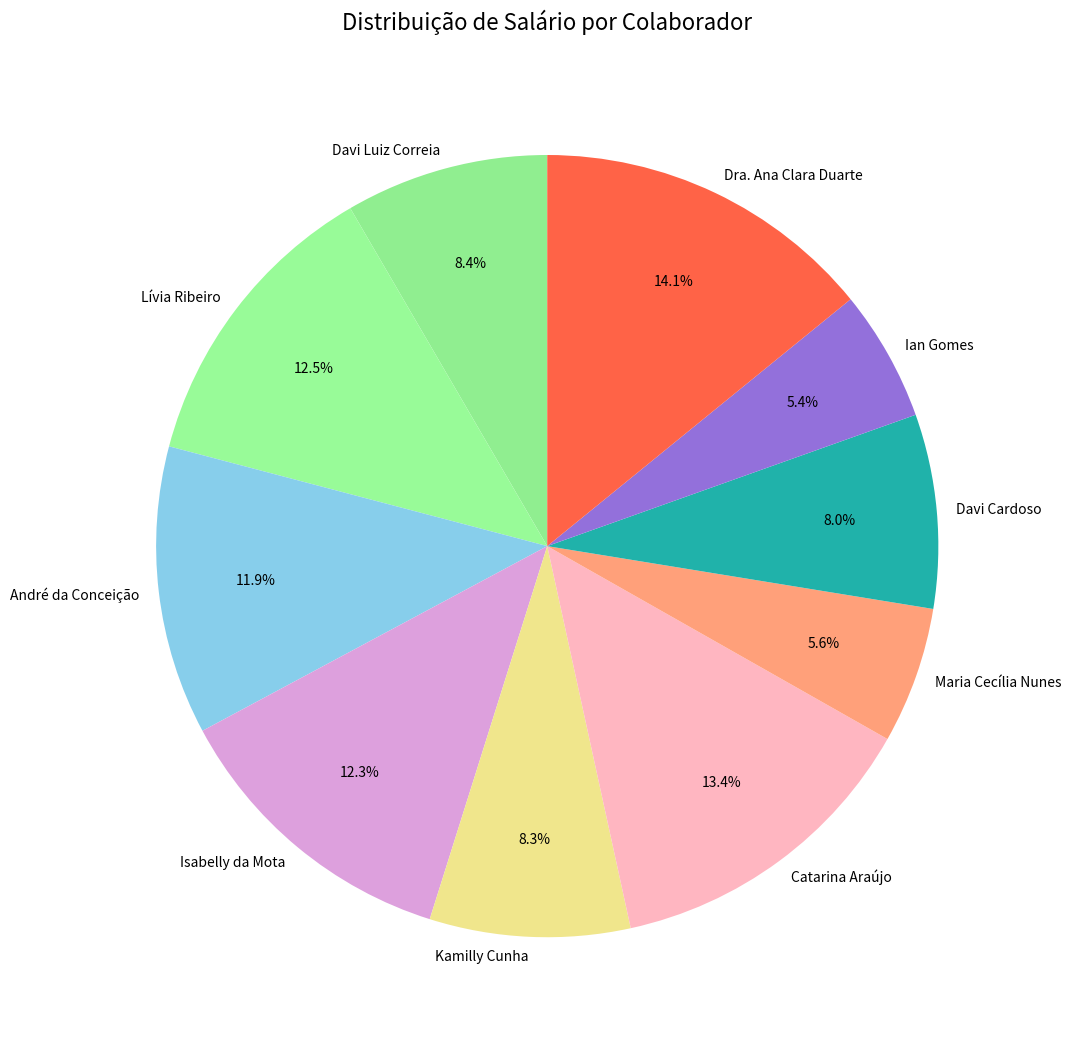

Count the number of slices in the pie.

10